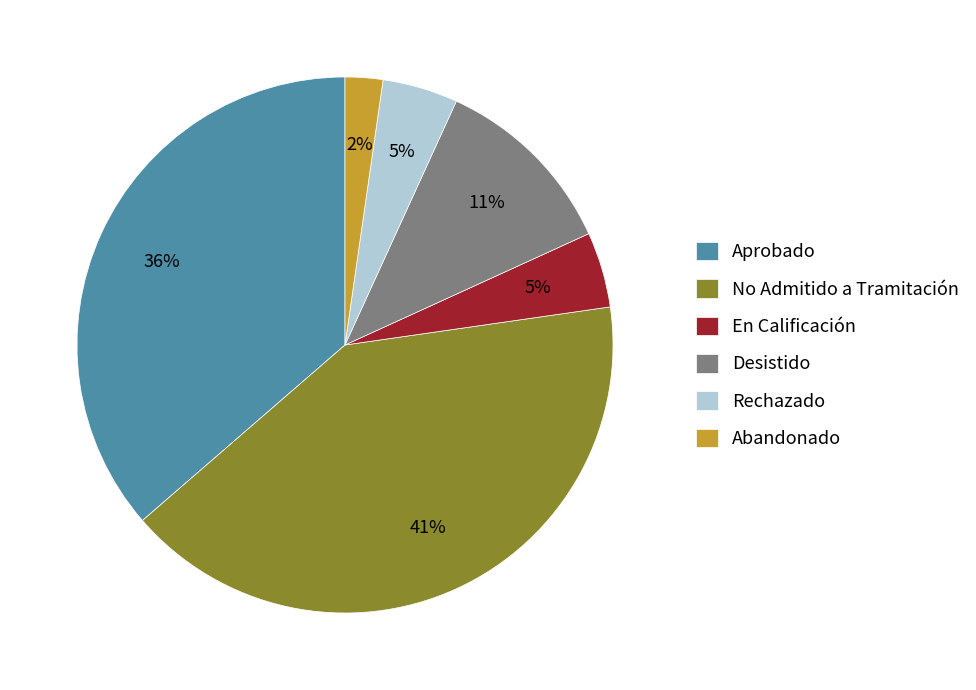

To the nearest percent, what portion does En Calificación represent?

5%